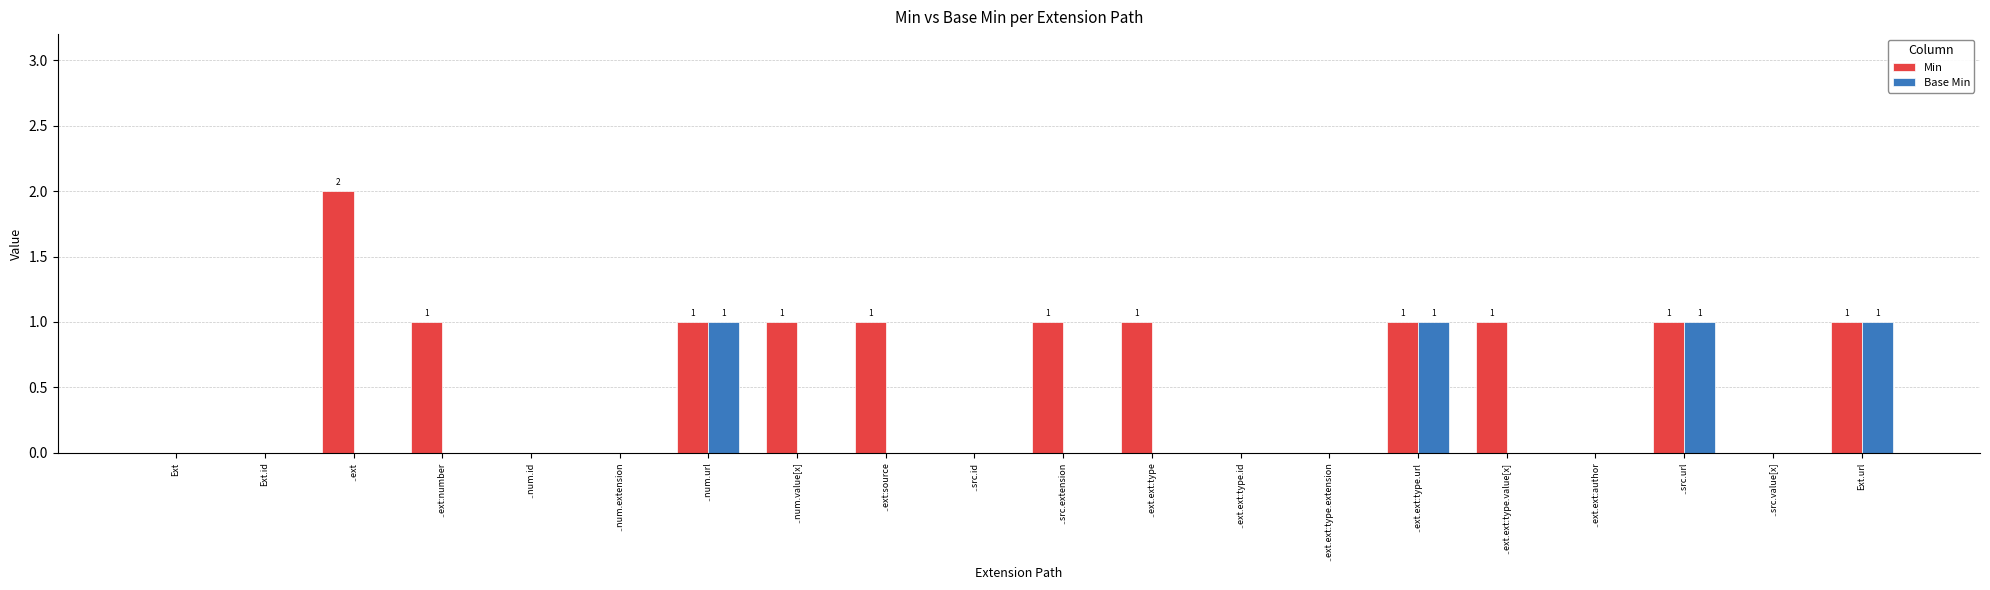

How many distinct data groups are displayed?

2